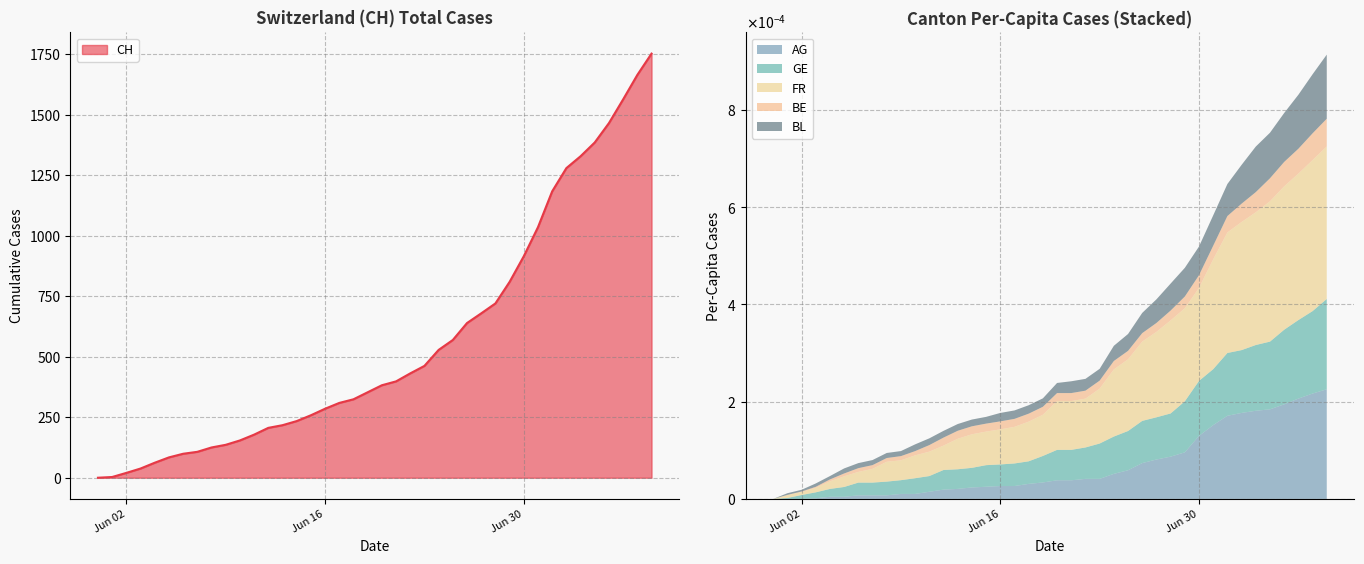

The value of CH at 2020-07-01 is 1035.0. True or false?

True